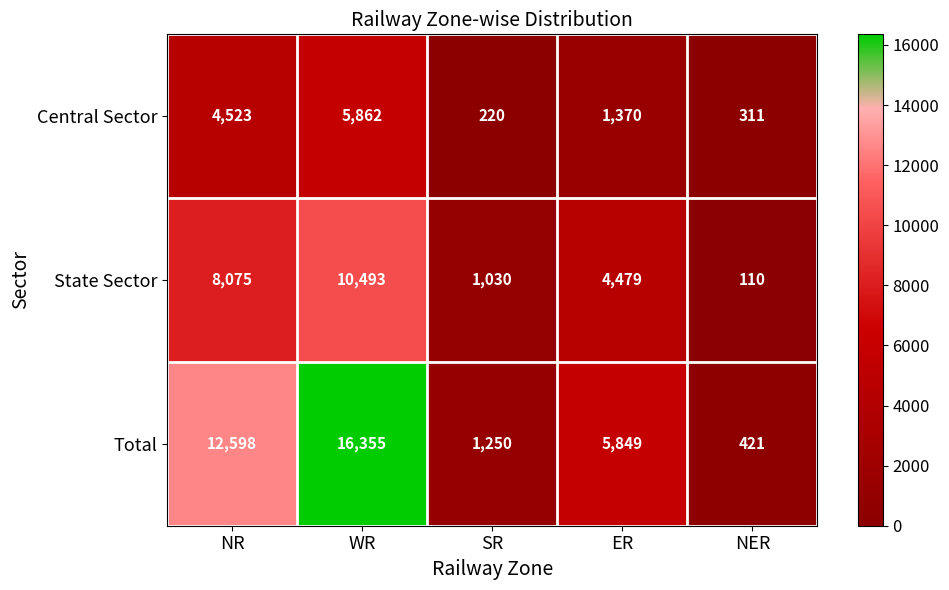

What is the difference between the maximum and minimum values in the Central Sector series?

5642